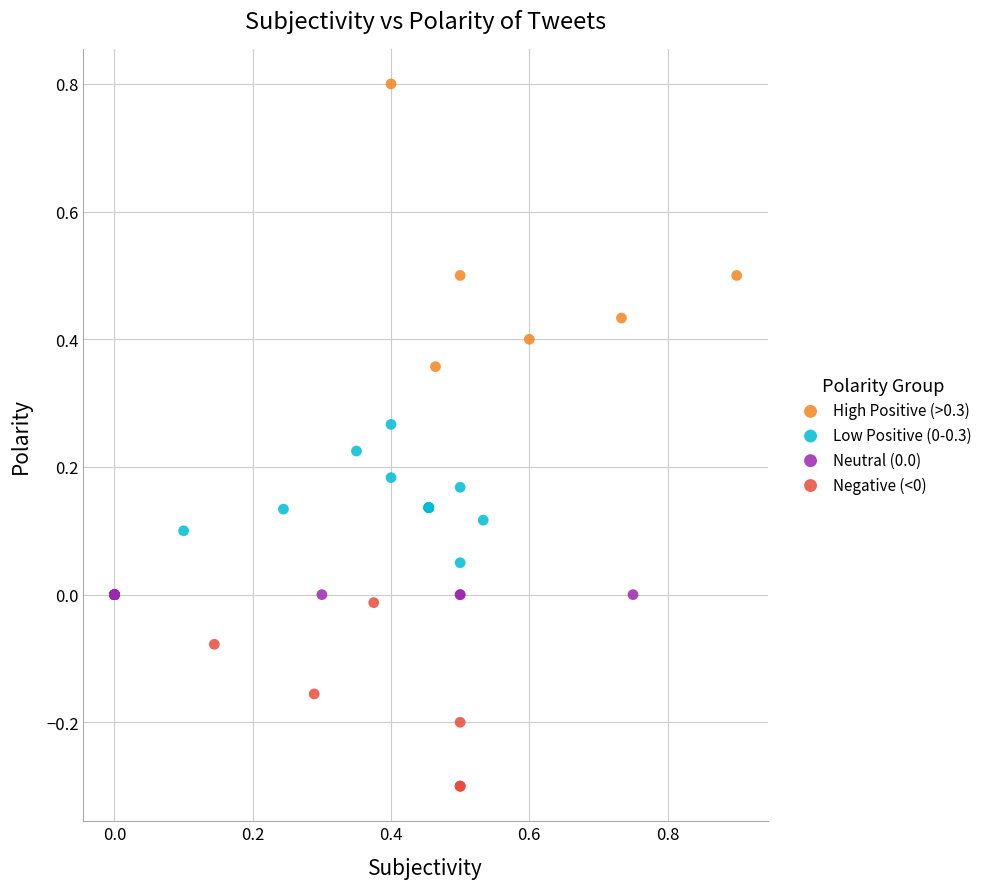

Which series contains the highest Y value?

High Positive (>0.3)